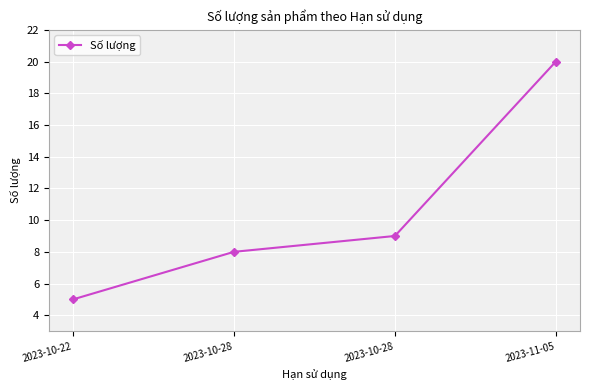

What is the label of the 2nd point from the left?

2023-10-28